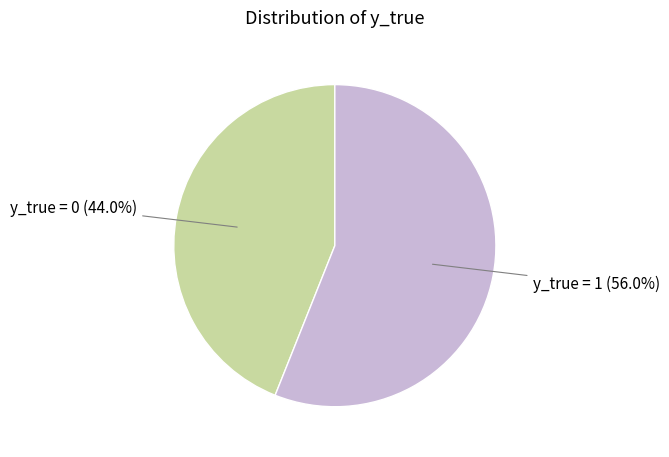

Does any single category account for the majority?

Yes